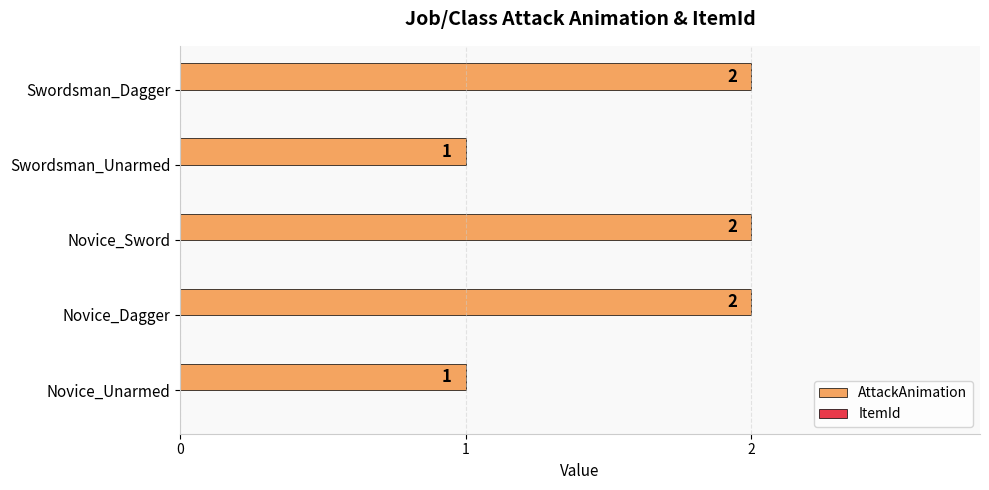

What is the sum of all values?

8